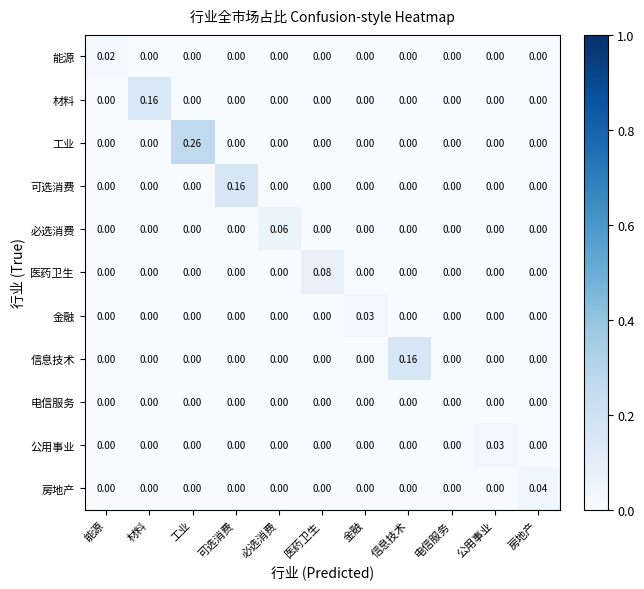

At which category is the sum across all series the highest?

工业